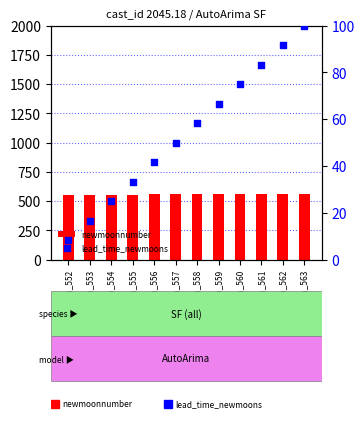

Which series has the widest spread of Y values?

lead_time_newmoons